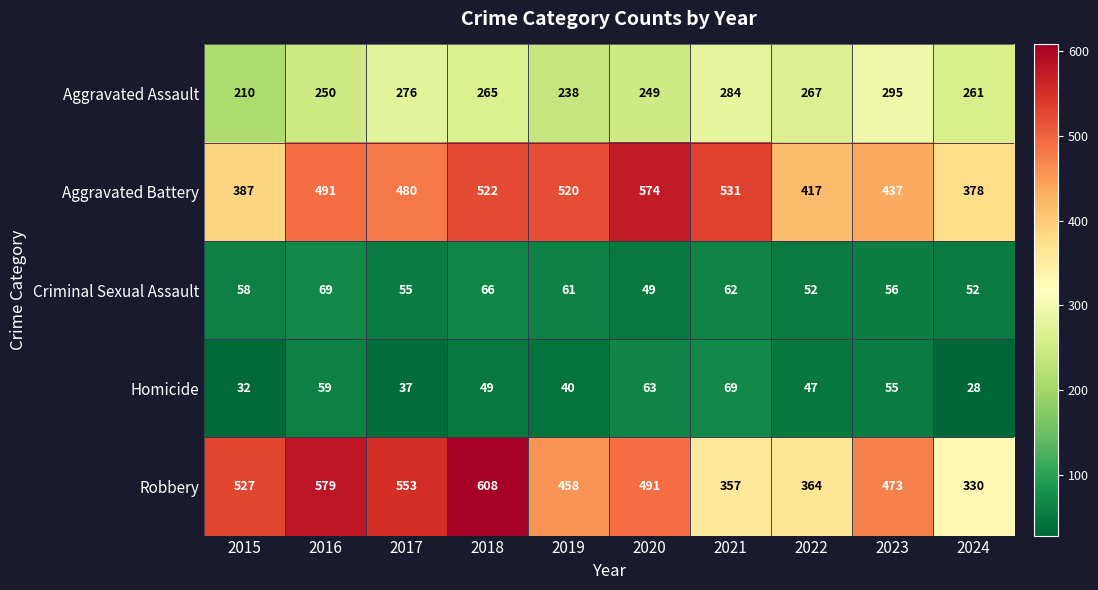

What is the sum of all Homicide values?

479